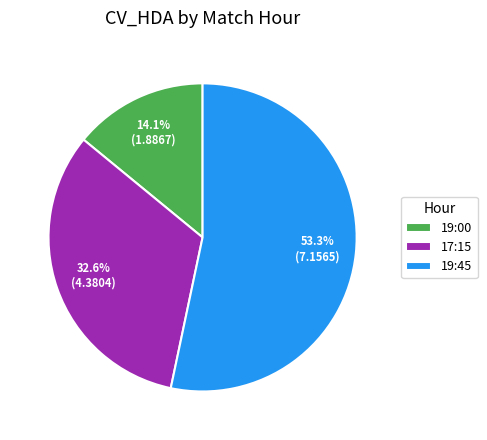

What portion of the pie excludes 17:15?

67.4%